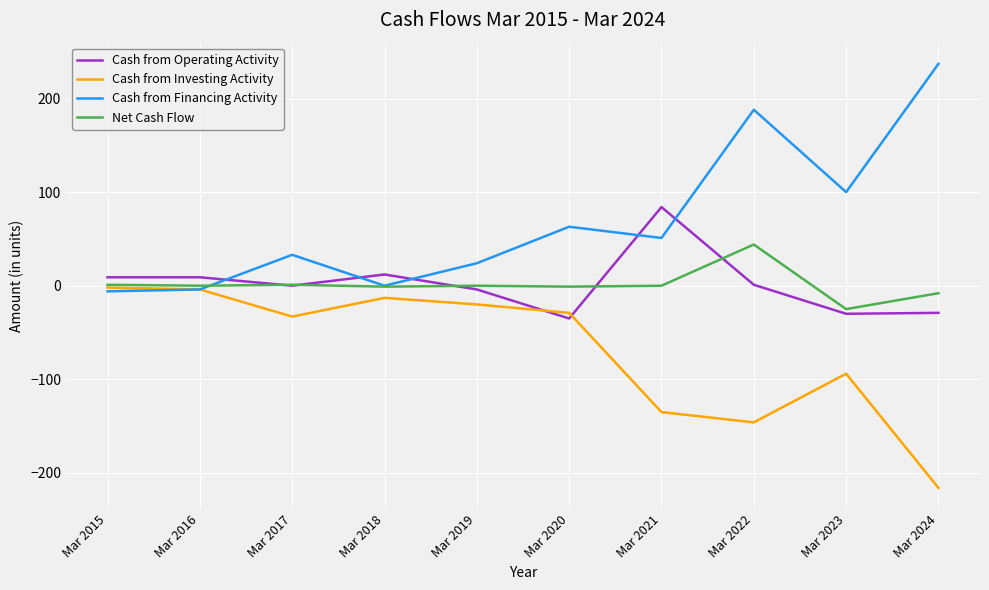

Where do Cash from Investing Activity and Cash from Operating Activity first cross each other?

Mar 2019 and Mar 2020